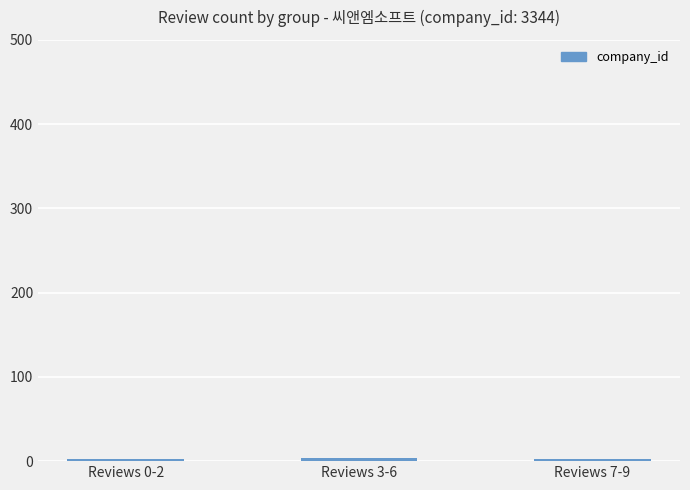

How many data points does each series have?

3